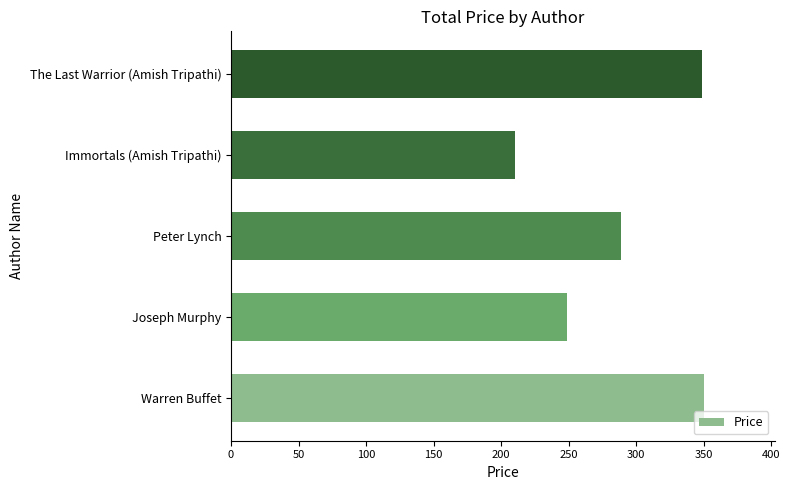

Which has a higher value, Peter Lynch or Warren Buffet?

Warren Buffet